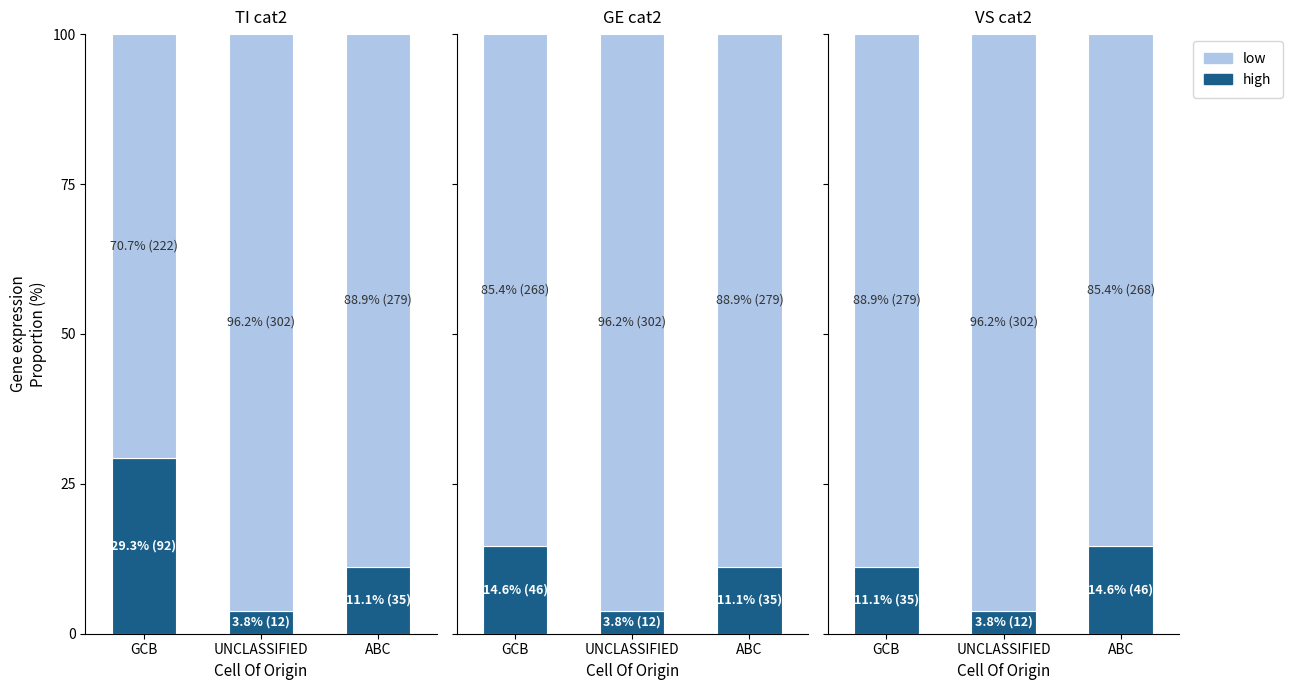

Which series changed the most between GCB and UNCLASSIFIED?

low